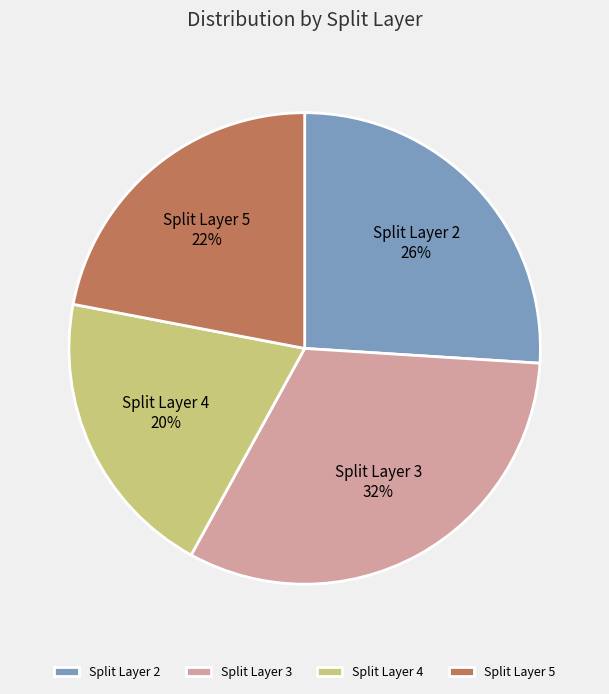

Rank the categories by value from lowest to highest.

Split Layer 4, Split Layer 5, Split Layer 2, Split Layer 3